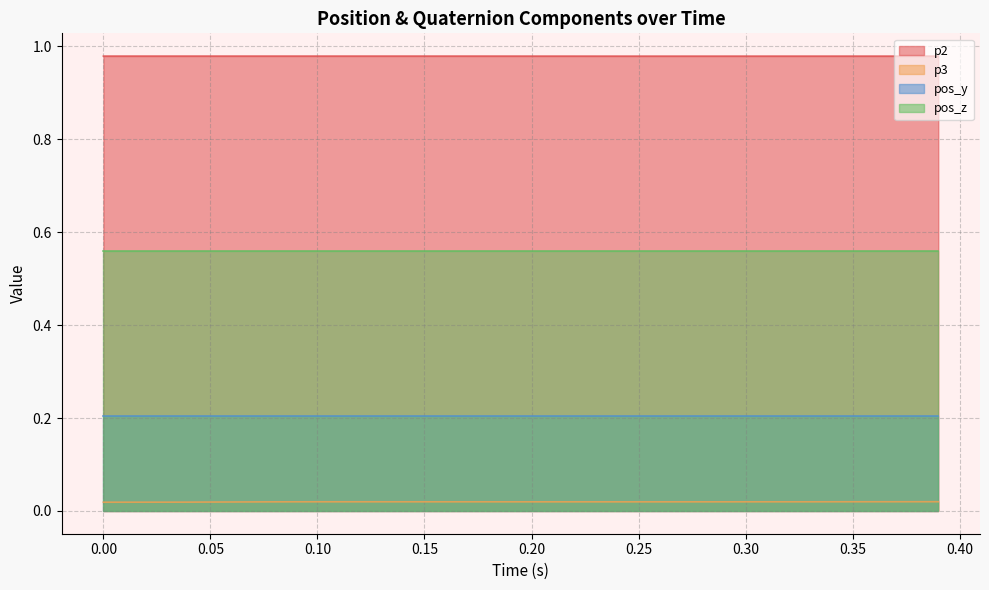

Which series has the largest total across all categories?

p2